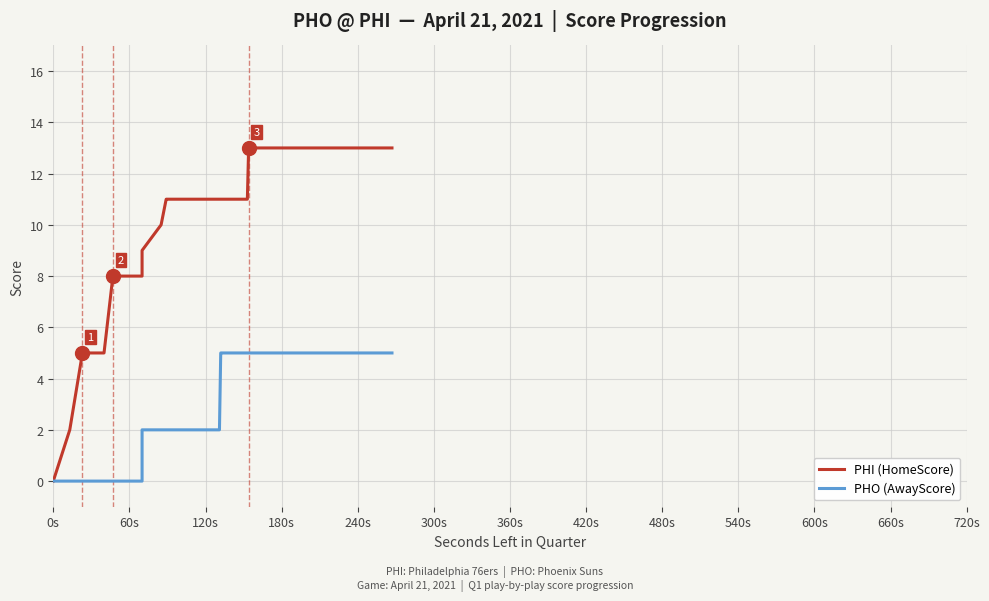

True or false: PHI (HomeScore) and PHO (AwayScore) intersect in this chart.

False